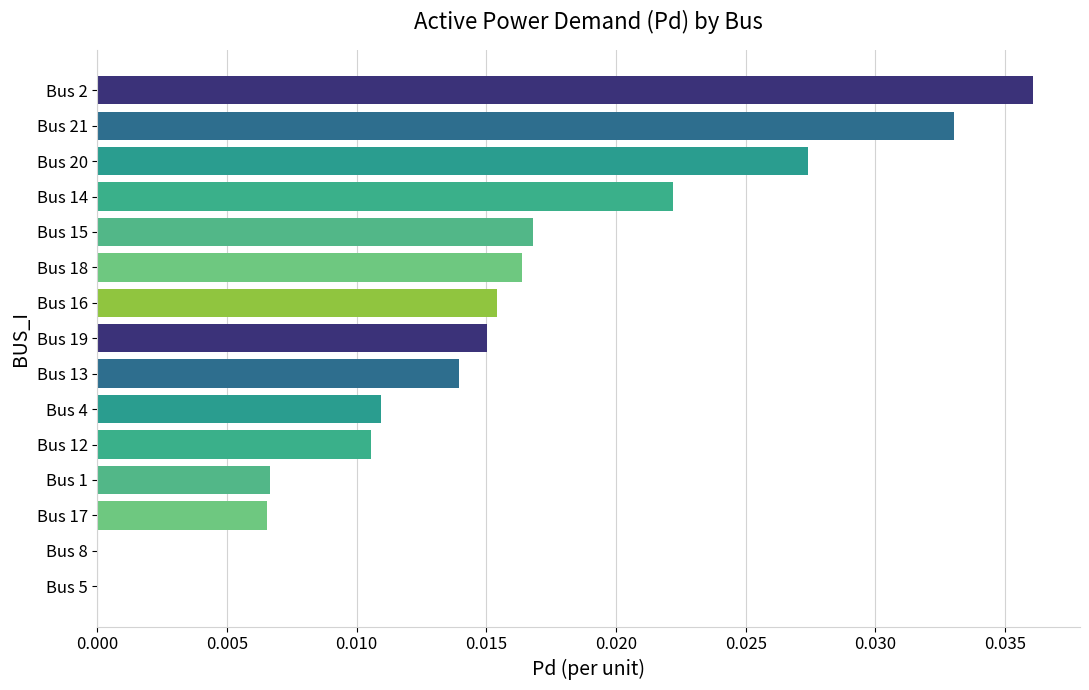

The chart shows a value of 0.0 at Bus 19. True or false?

True